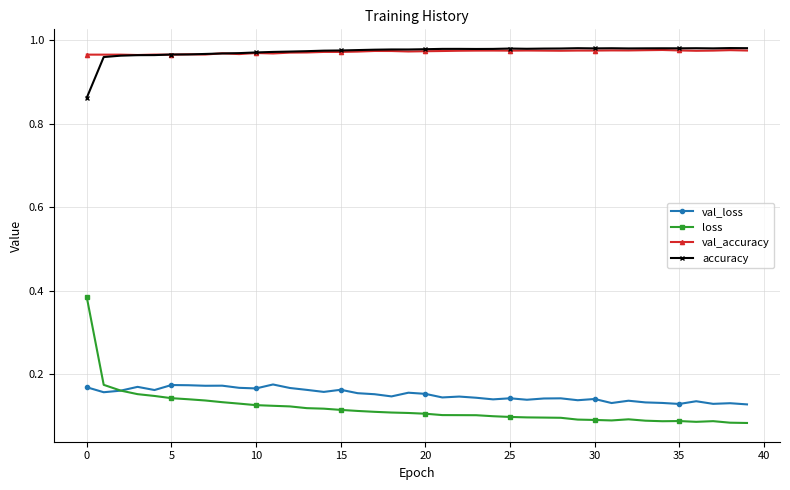

Which series has the widest spread of values?

loss